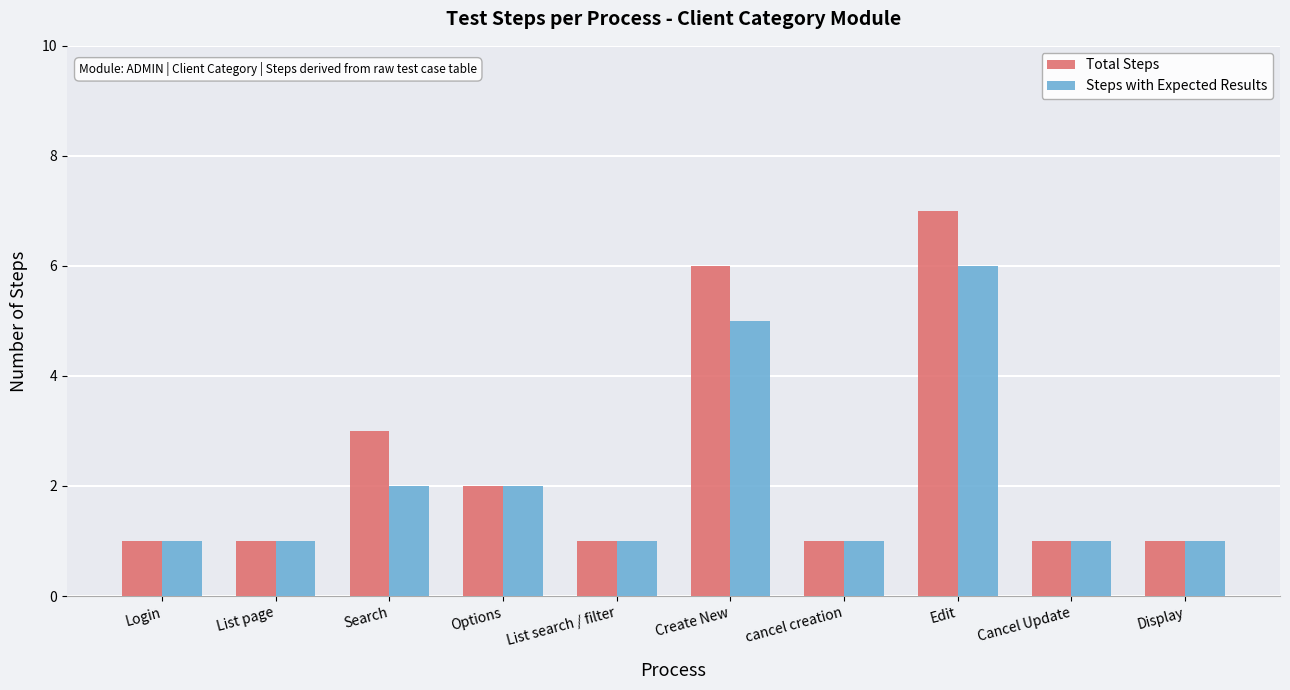

Reading left to right, list all the values displayed in this chart.

Total Steps: Login=1	List page=1	Search=3	Options=2	List search / filter=1	Create New=6	cancel creation=1	Edit=7	Cancel Update=1	Display=1
Steps with Expected Results: Login=1	List page=1	Search=2	Options=2	List search / filter=1	Create New=5	cancel creation=1	Edit=6	Cancel Update=1	Display=1